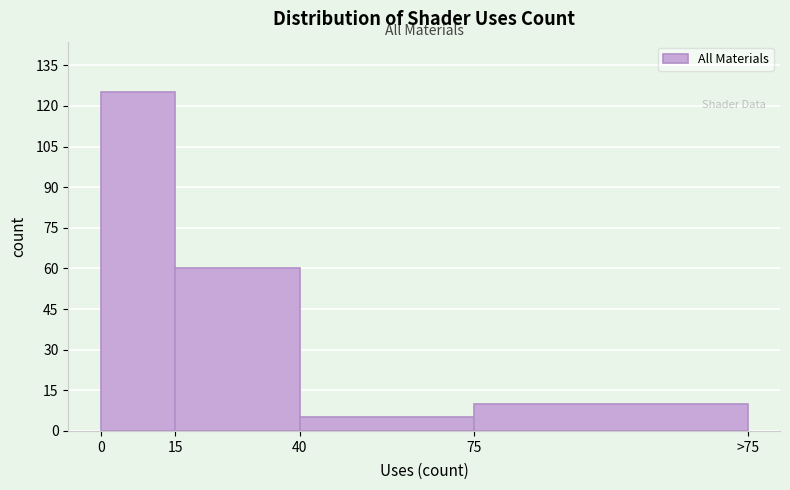

Reading left to right, list all the values displayed in this chart.

0=125	15=60	40=5	75=10